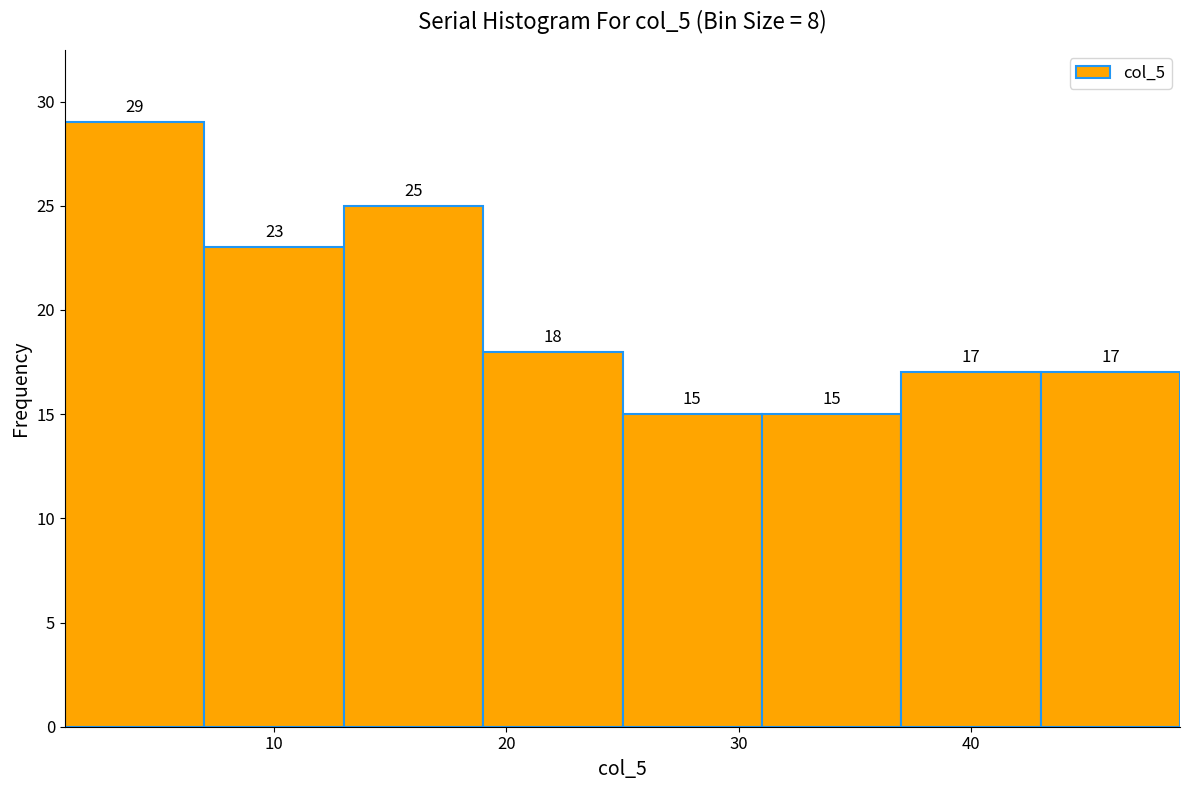

Reading left to right, transcribe this chart: for each bar, give the range it covers on the x-axis and its height.

1 to 7: 29
7 to 13: 23
13 to 19: 25
19 to 25: 18
25 to 31: 15
31 to 37: 15
37 to 43: 17
43 to 49: 17